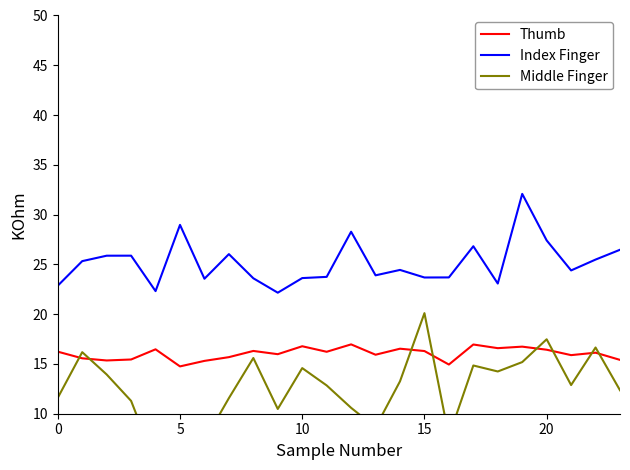

What is the minimum value for Thumb?

14.8